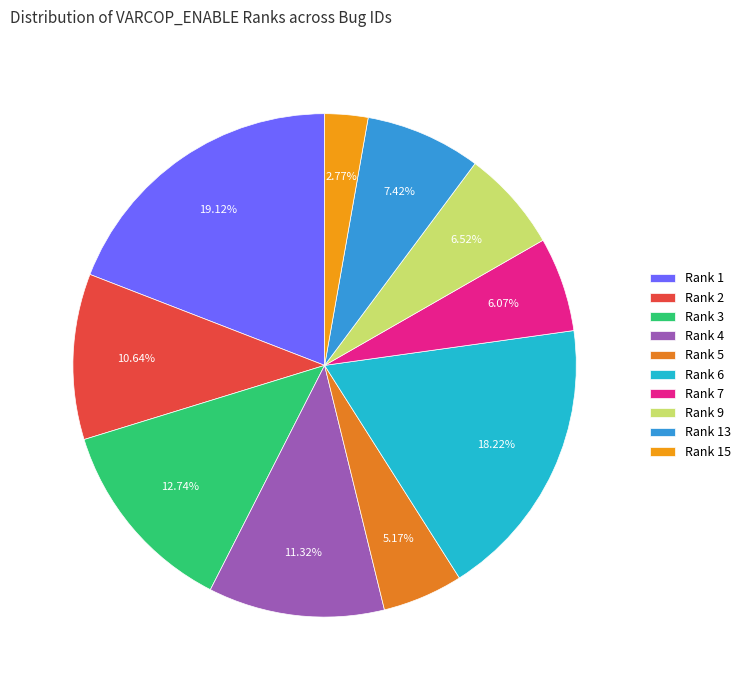

What is the largest slice in the pie chart?

Rank 1